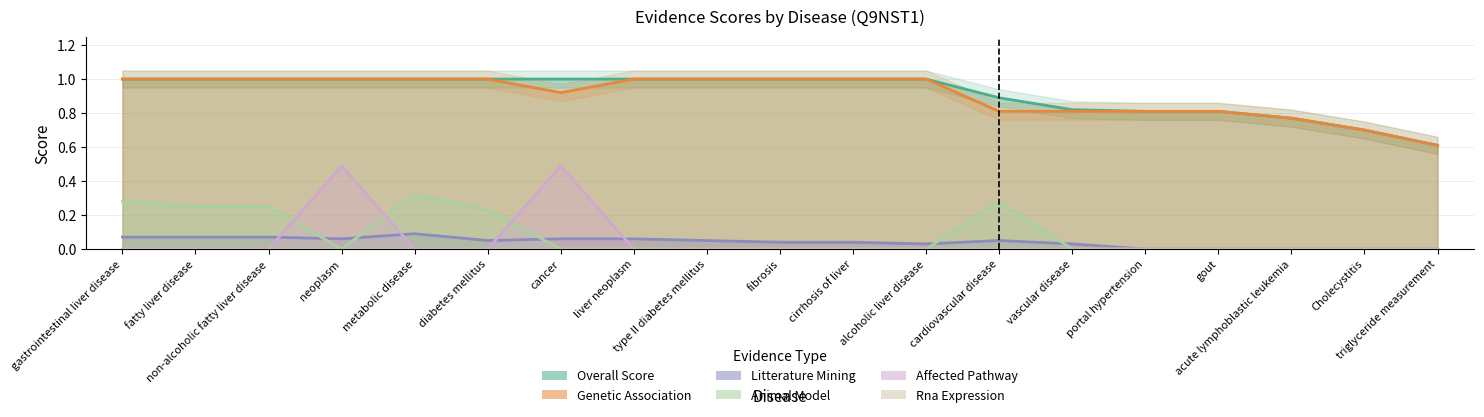

How many values in the litterature_mining series exceed 0?

14